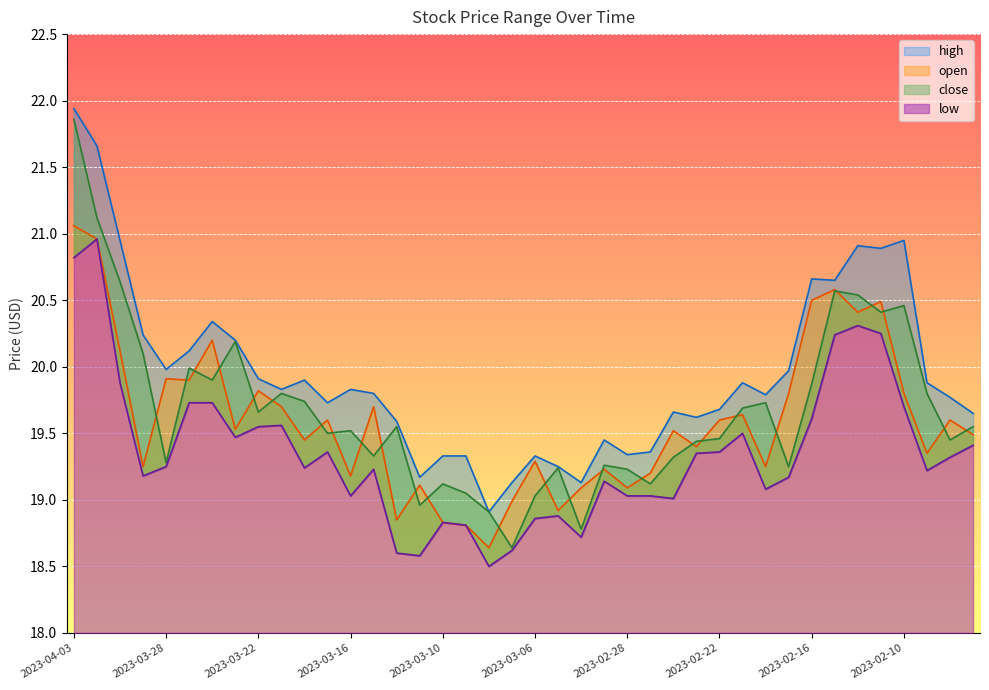

What are all the series names shown in the legend?

high, open, close, low